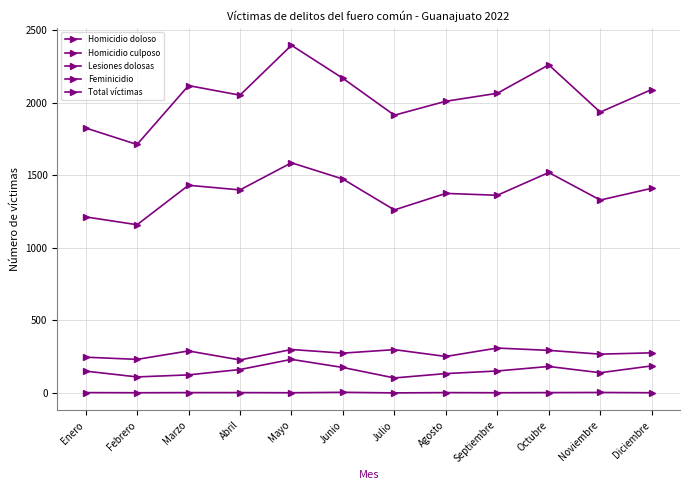

Rank the series at Febrero from lowest to highest value.

Feminicidio, Homicidio culposo, Homicidio doloso, Lesiones dolosas, Total víctimas